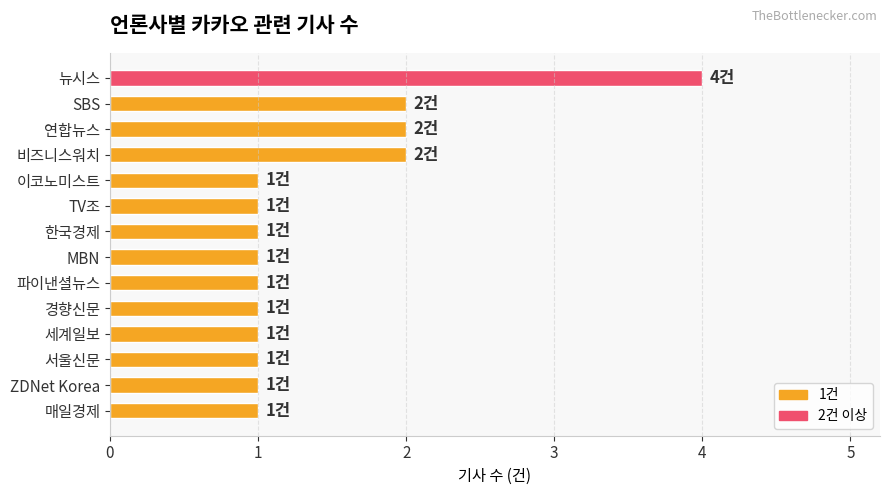

What is the value of the 9th bar from the top?

1